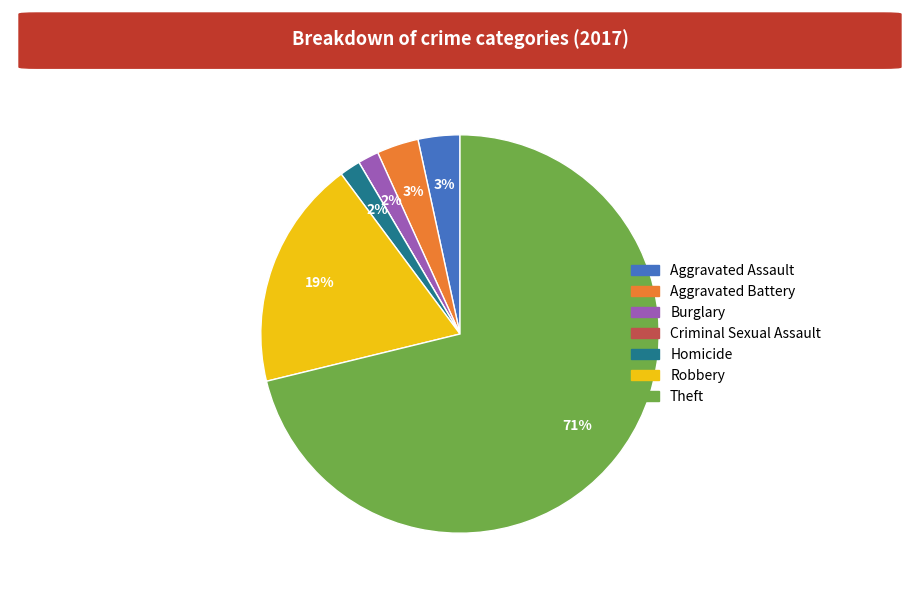

What is the majority slice?

Theft